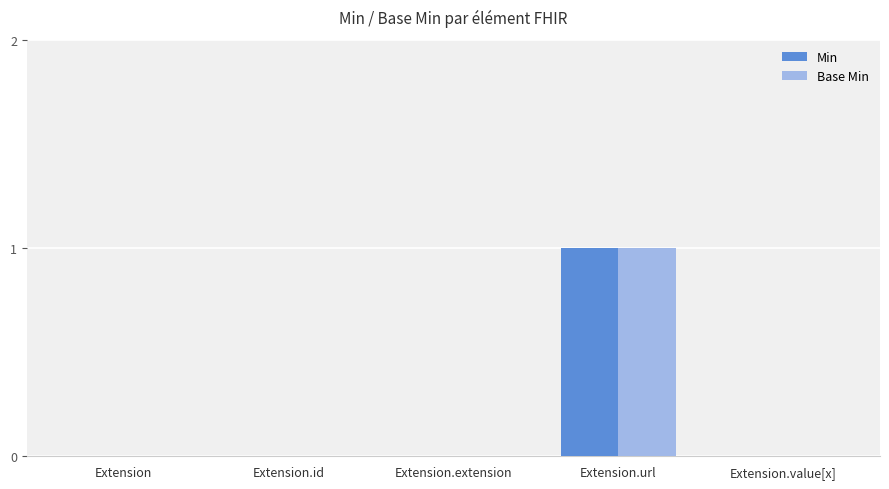

At which label does Base Min reach its peak?

Extension.url